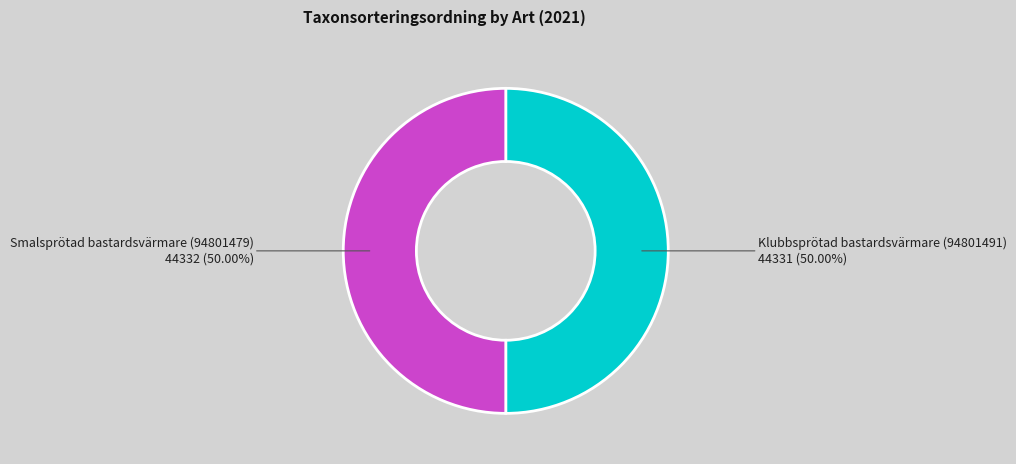

Do Klubbsprötad bastardsvärmare (94801491) and Smalsprötad bastardsvärmare (94801479) together represent more than half of the pie?

Yes